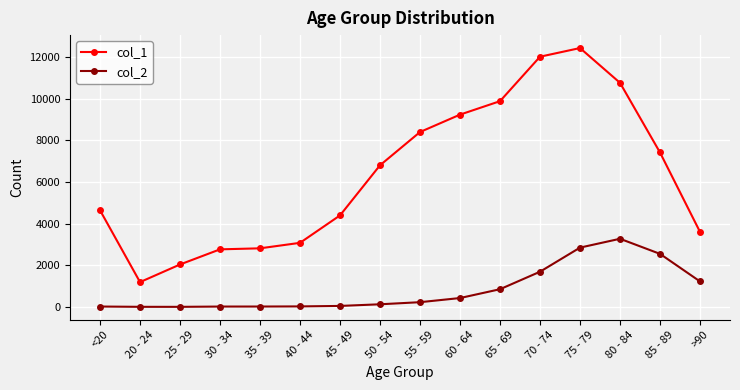

True or false: col_1 and col_2 cross at least once.

False